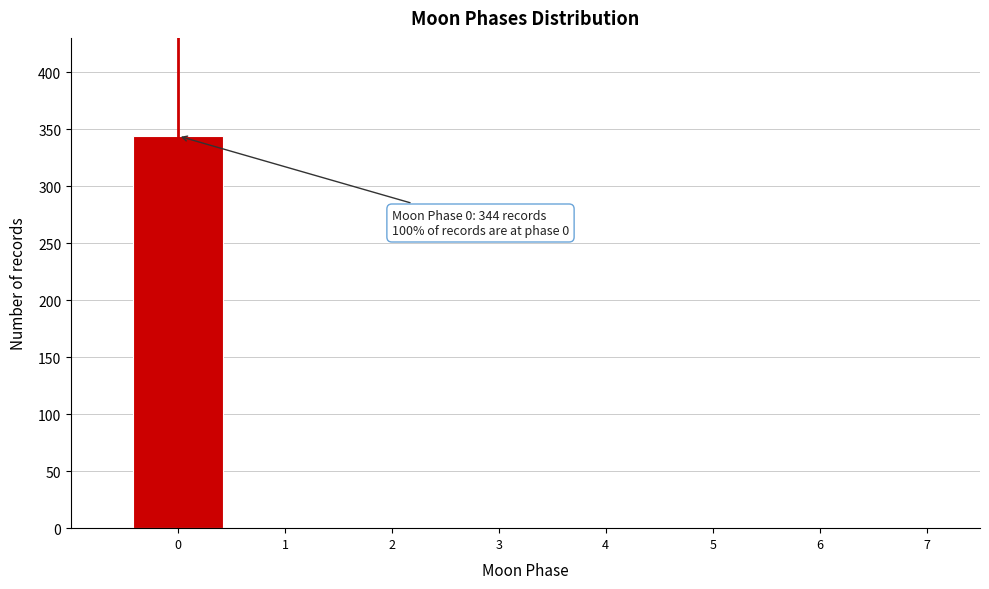

Which range on the x-axis has the tallest bar?

-0.5 to 0.5